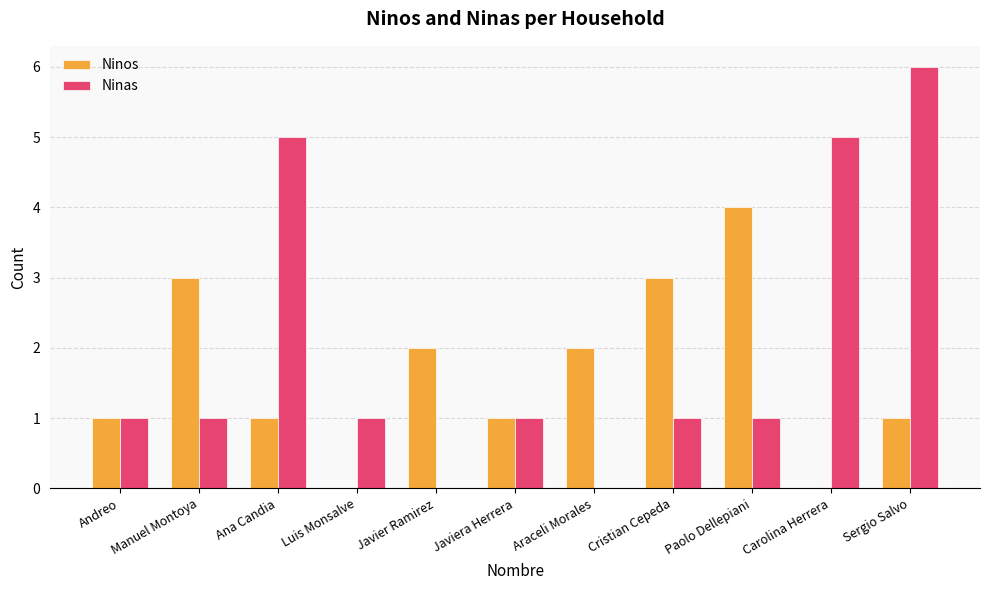

At which label does Ninos reach its peak?

Paolo Dellepiani